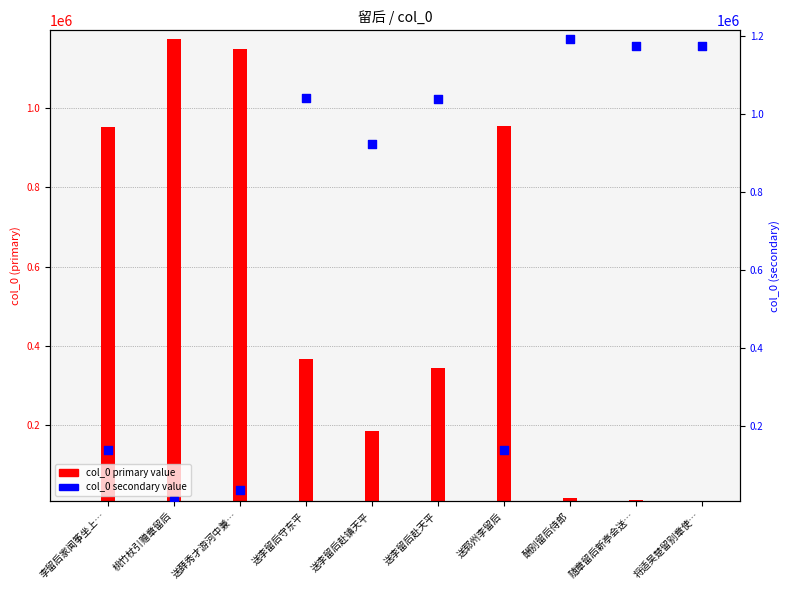

Approximately how many times larger is the value at 将适吴楚留别章使… compared to 李留后家闻筝坐上…?

8.5